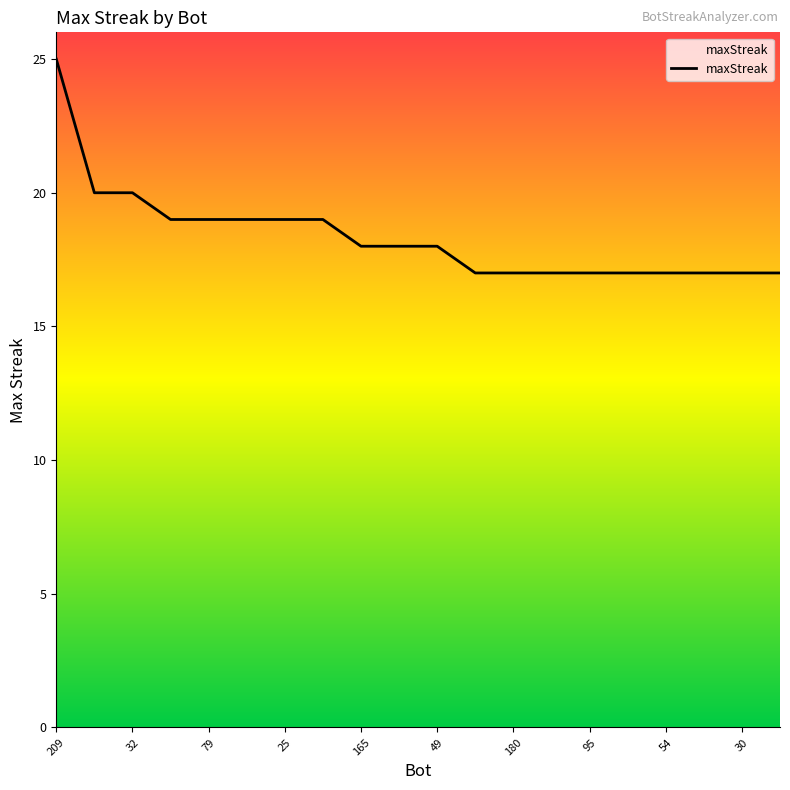

What is the smallest value displayed?

17